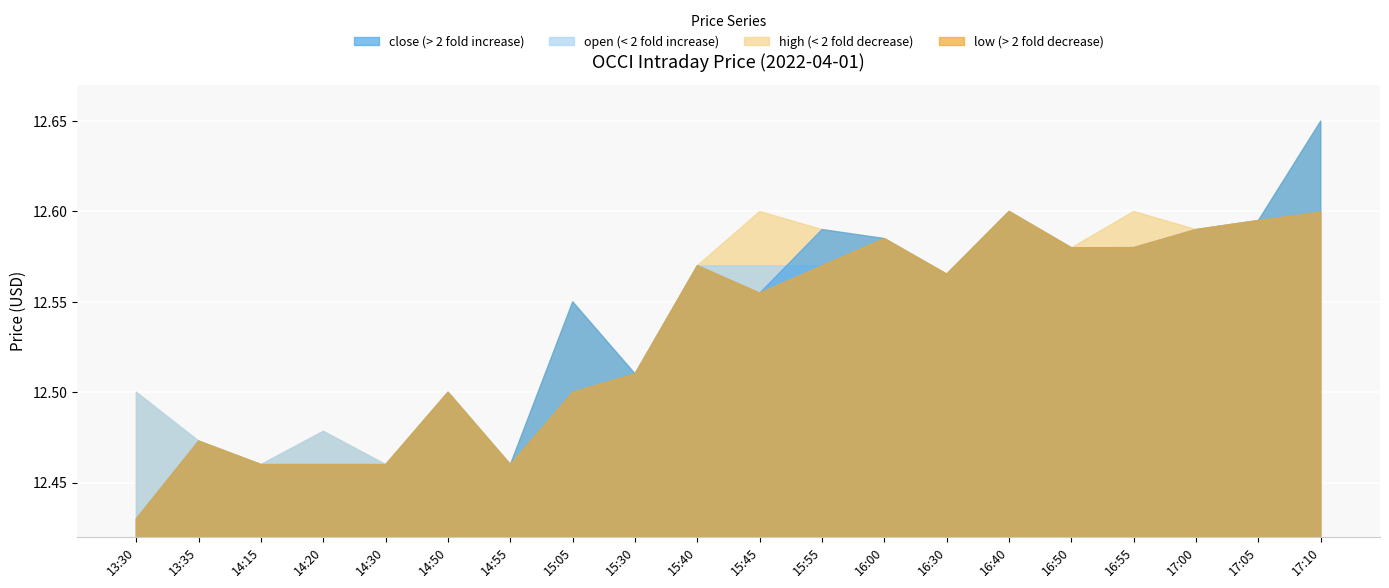

How many lines are shown in the chart?

4